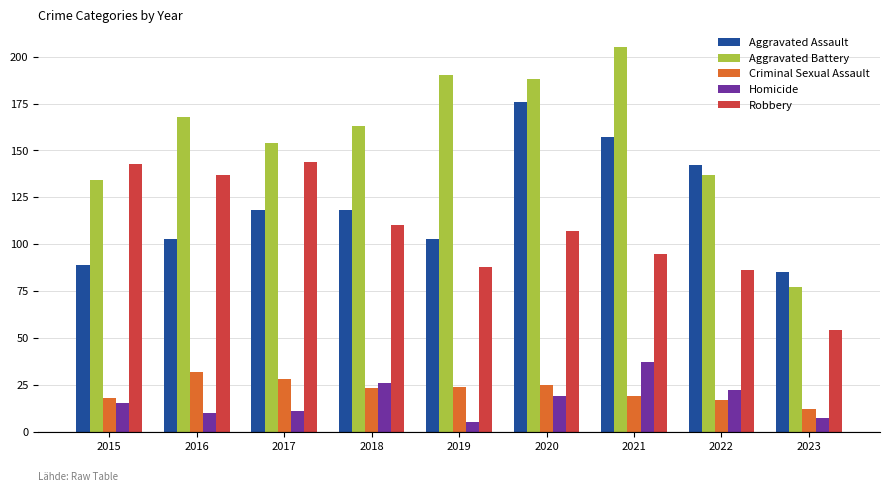

How many categories are shown in the chart?

9